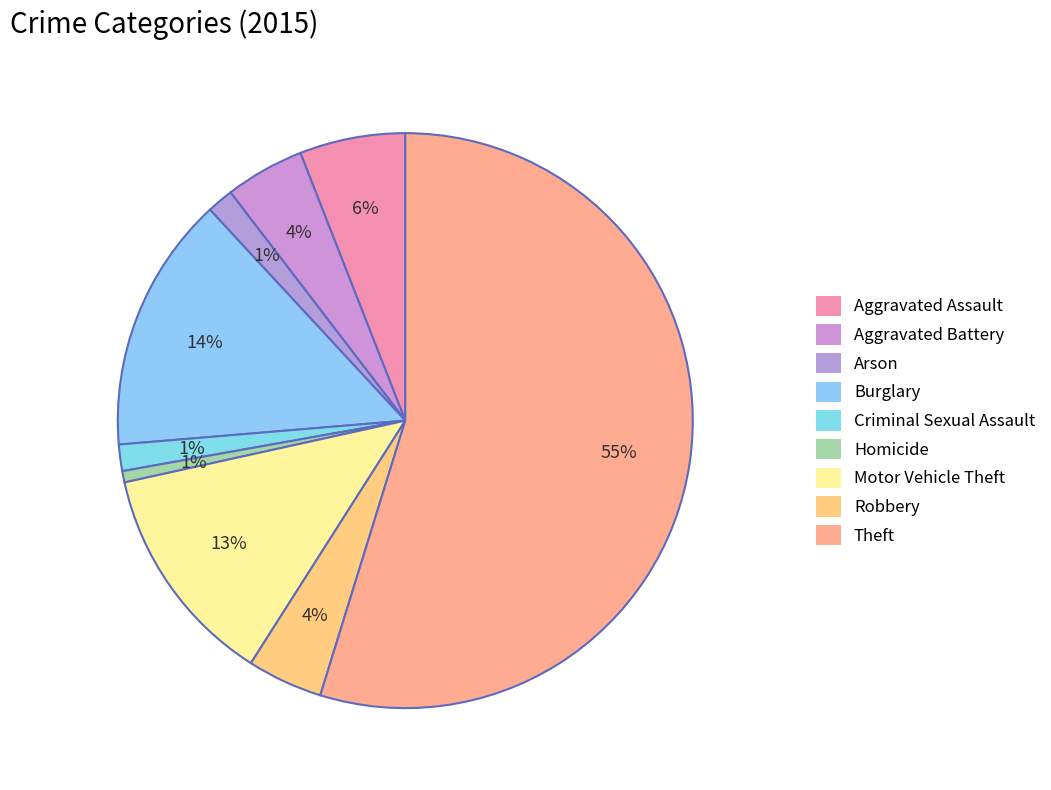

Is it true that Theft is 63% of the pie?

False